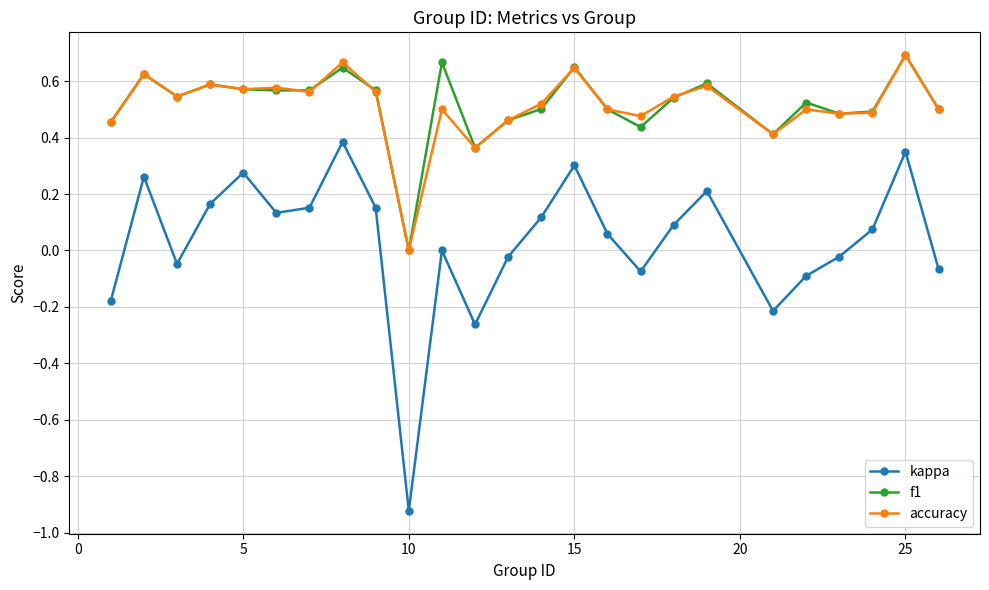

Count the number of categories in the chart.

25